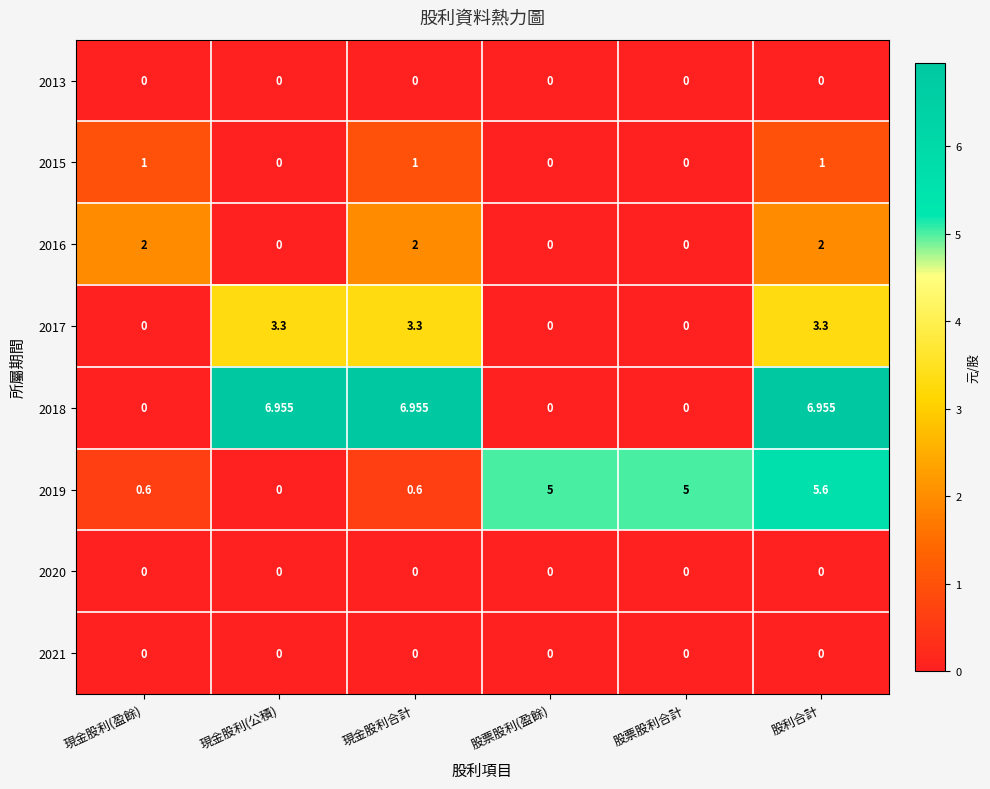

At which category is the sum across all series the highest?

股利合計